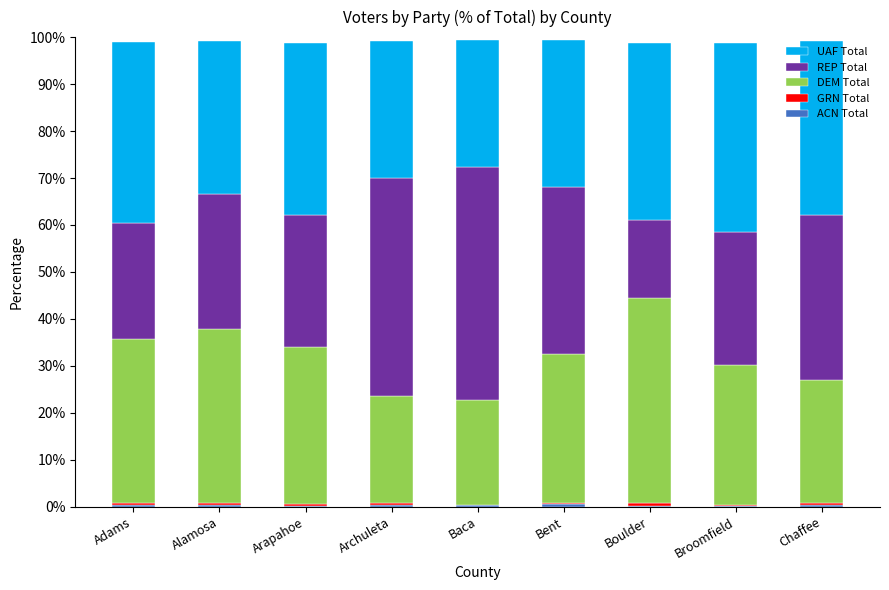

How many series are shown in this chart?

5